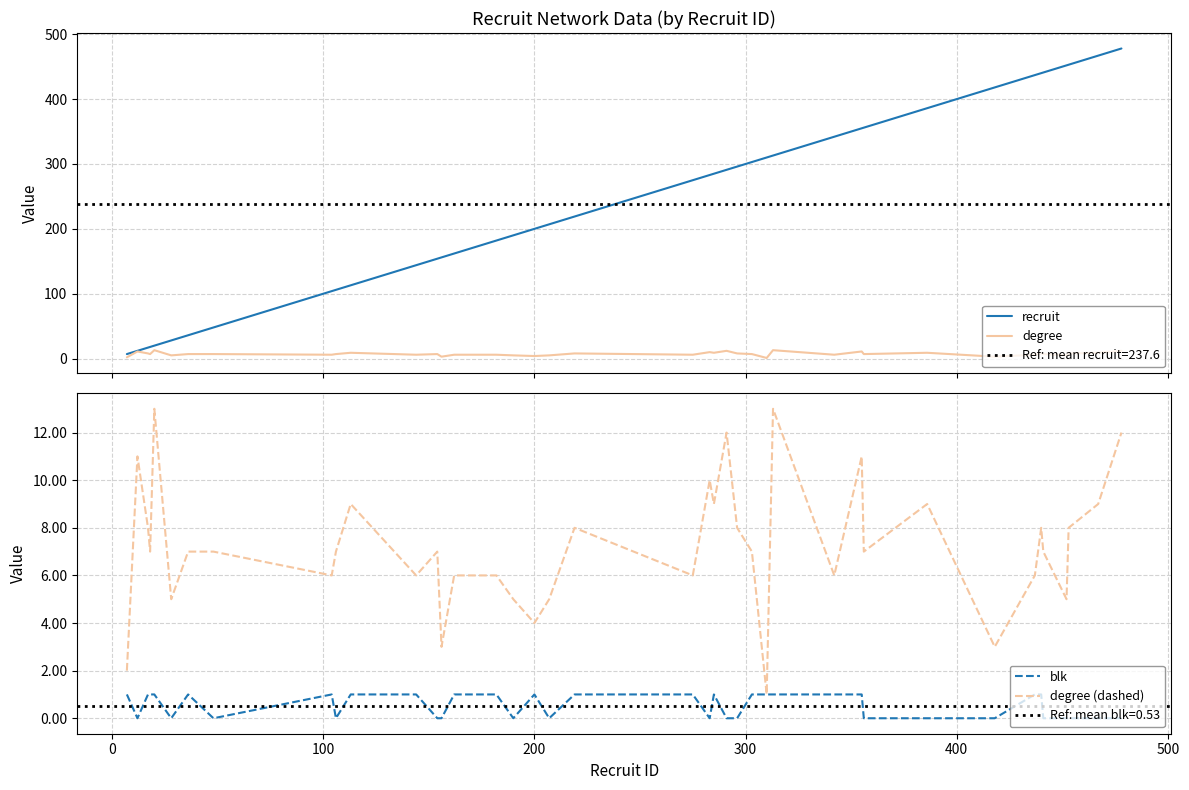

Reading left to right, what are all the values shown in this chart?

recruit: 7	12	17	18	20	28	36	48	104	106	113	144	154	156	162	182	190	200	207	219	275	283	285	291	296	303	310	313	342	355	356	386	418	437	440	441	452	453	467	478
degree: 2	11	8	7	13	5	7	7	6	7	9	6	7	3	6	6	5	4	5	8	6	10	9	12	8	7	1	13	6	11	7	9	3	6	8	7	5	8	9	12
blk: 1	0	1	1	1	0	1	0	1	0	1	1	0	0	1	1	0	1	0	1	1	0	1	0	0	1	1	1	1	1	0	0	0	1	1	0	0	0	0	0
degree (dashed): 2	11	8	7	13	5	7	7	6	7	9	6	7	3	6	6	5	4	5	8	6	10	9	12	8	7	1	13	6	11	7	9	3	6	8	7	5	8	9	12